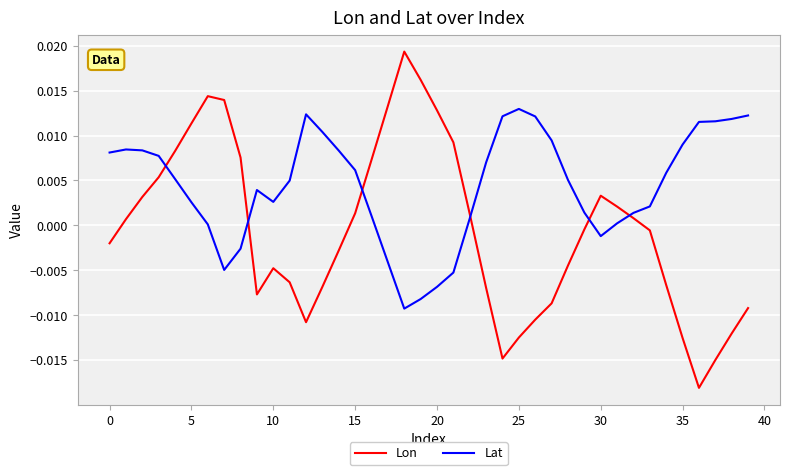

How many intersections are there between Lat and Lon?

6